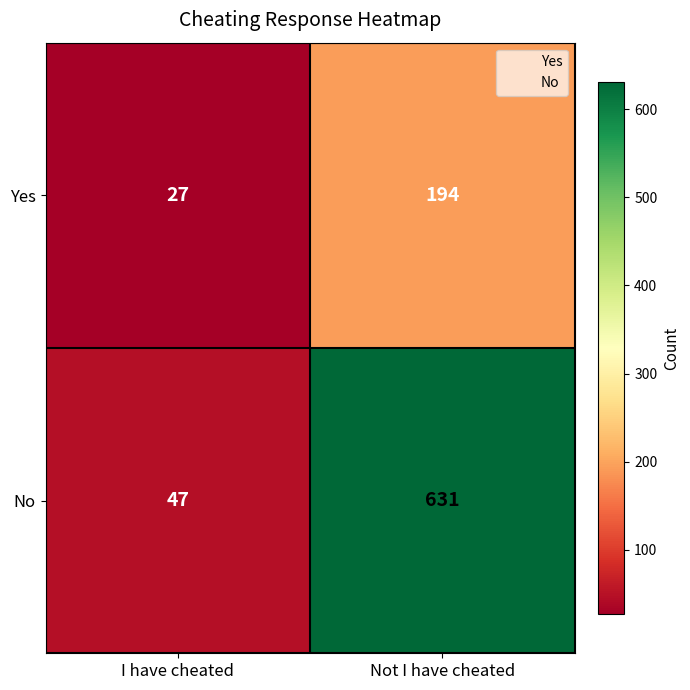

What is the difference between the highest and lowest values at I have cheated?

20